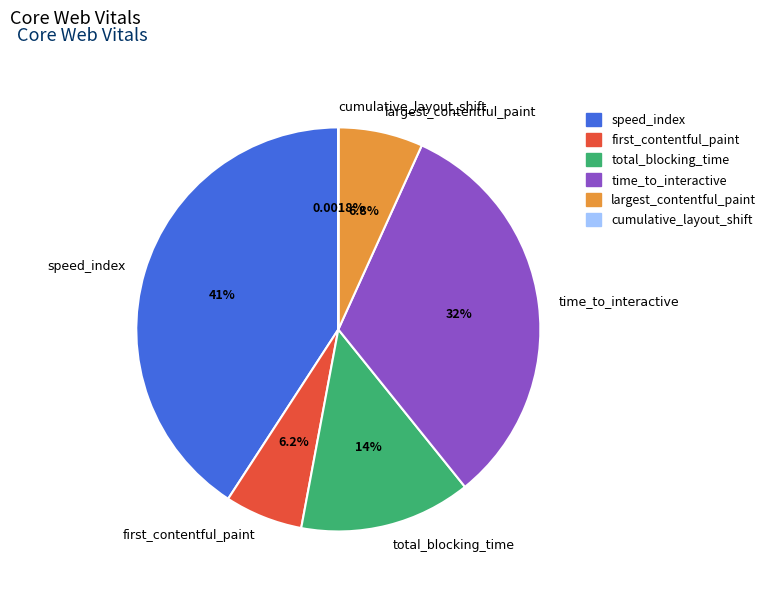

To the nearest percent, what is the difference between the largest and smallest slice percentages?

41%